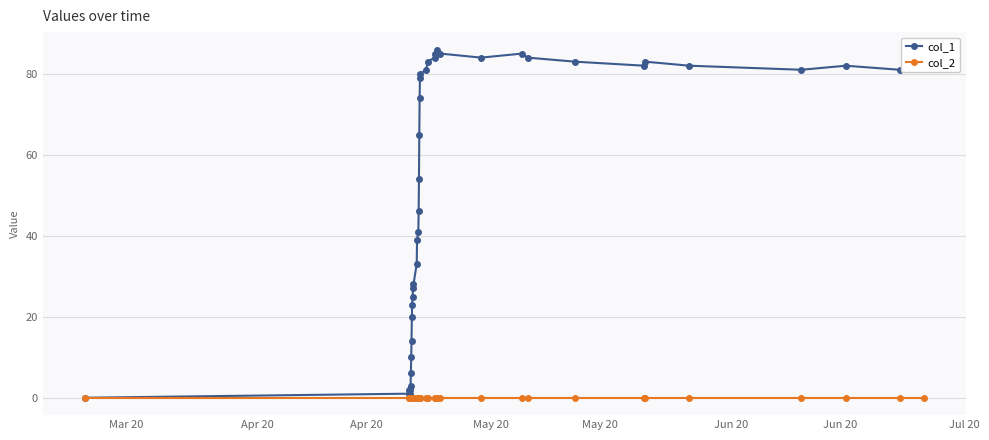

List the series in order of their peak value, highest first.

col_1, col_2